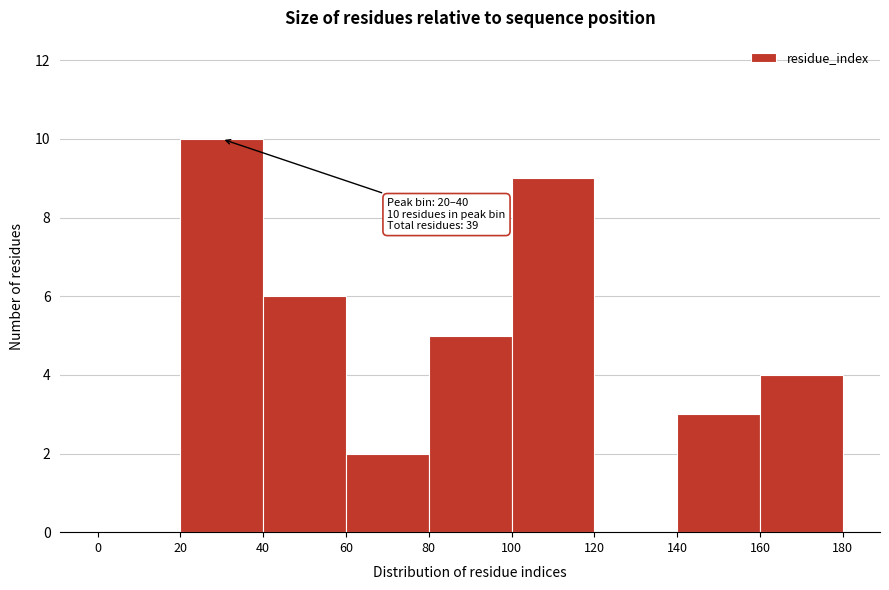

Which range on the x-axis has the tallest bar?

20 to 40